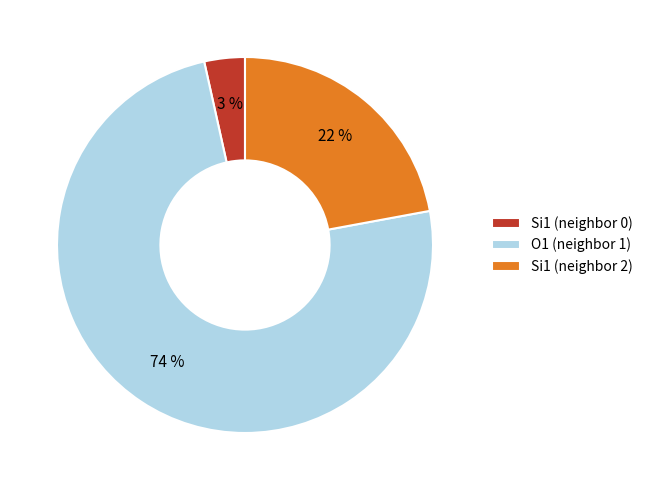

Is it true that Si1 (neighbor 0) is 3% of the pie?

True